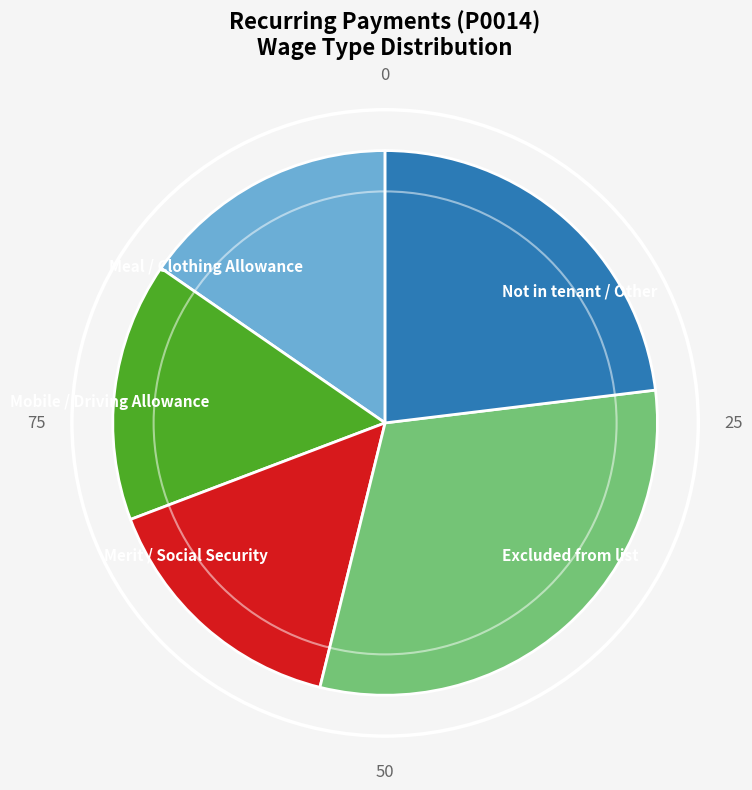

Approximately how many times larger is the value at Mobile / Driving Allowance compared to Merit / Social Security?

1.0